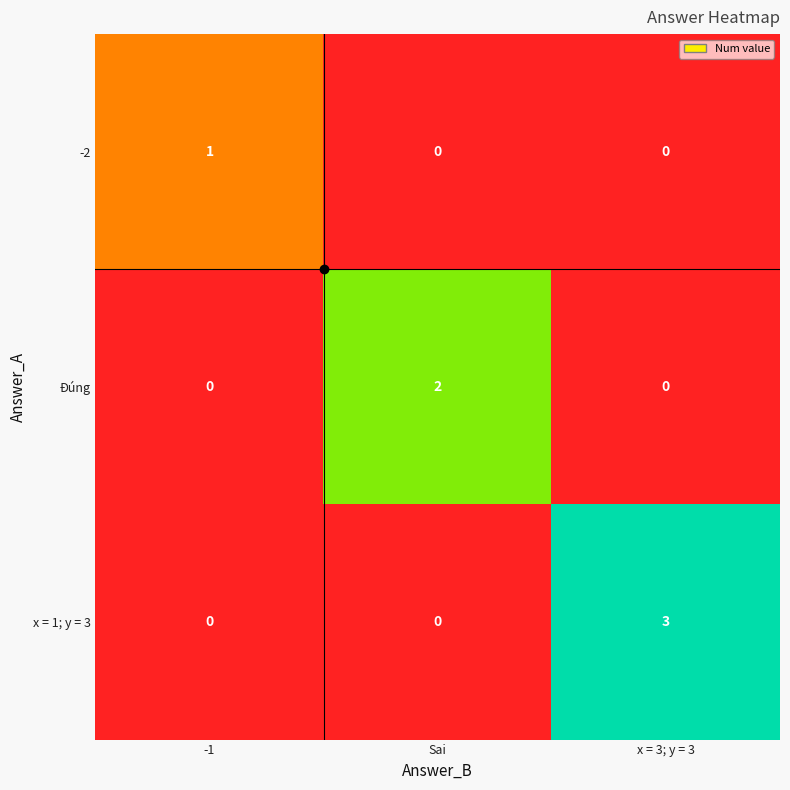

Count the number of data series in this chart.

3